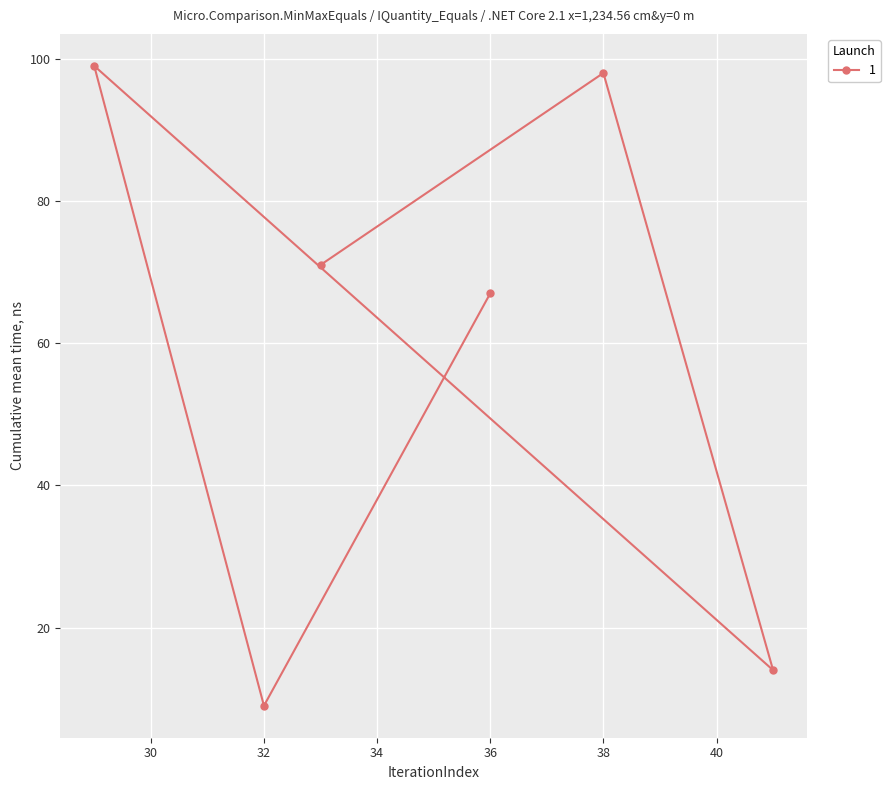

Count the number of values greater than 71.

2